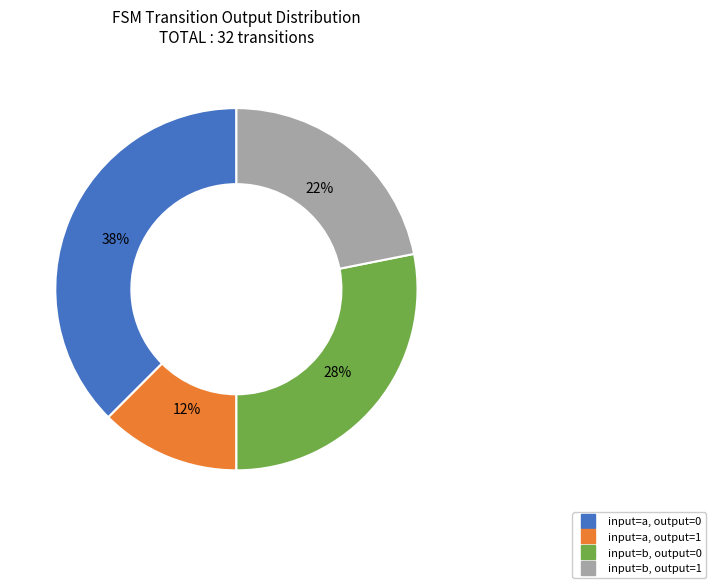

To the nearest percent, what is the average slice percentage?

25%